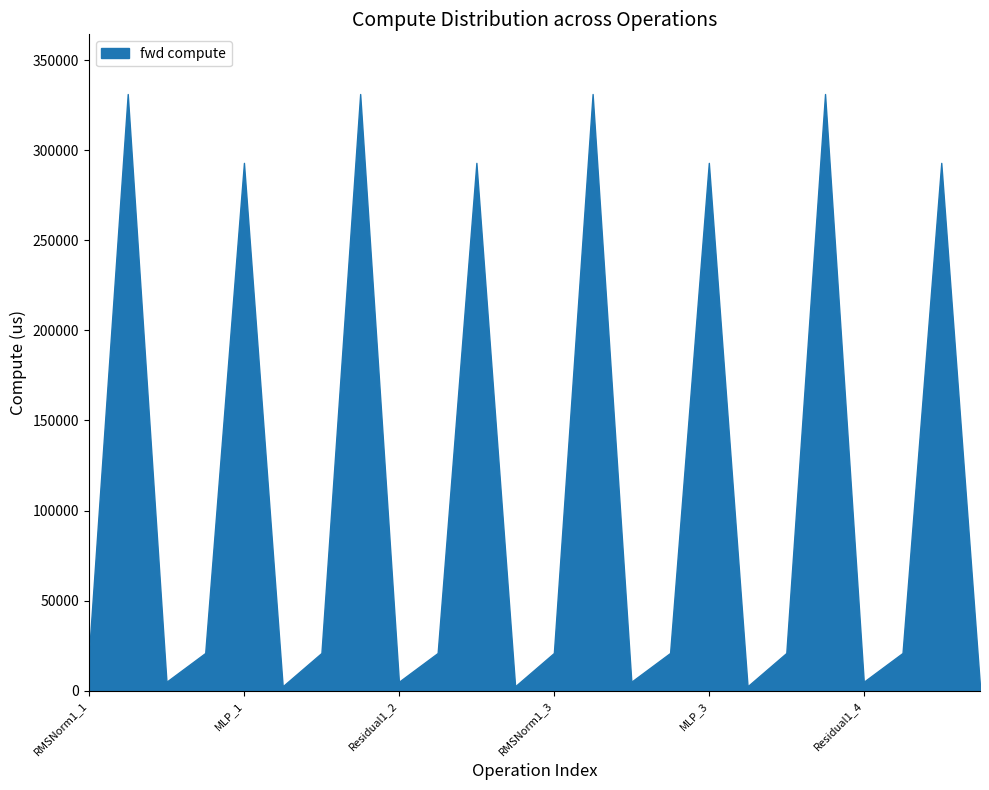

What is the difference between the maximum and minimum values?

328663.1